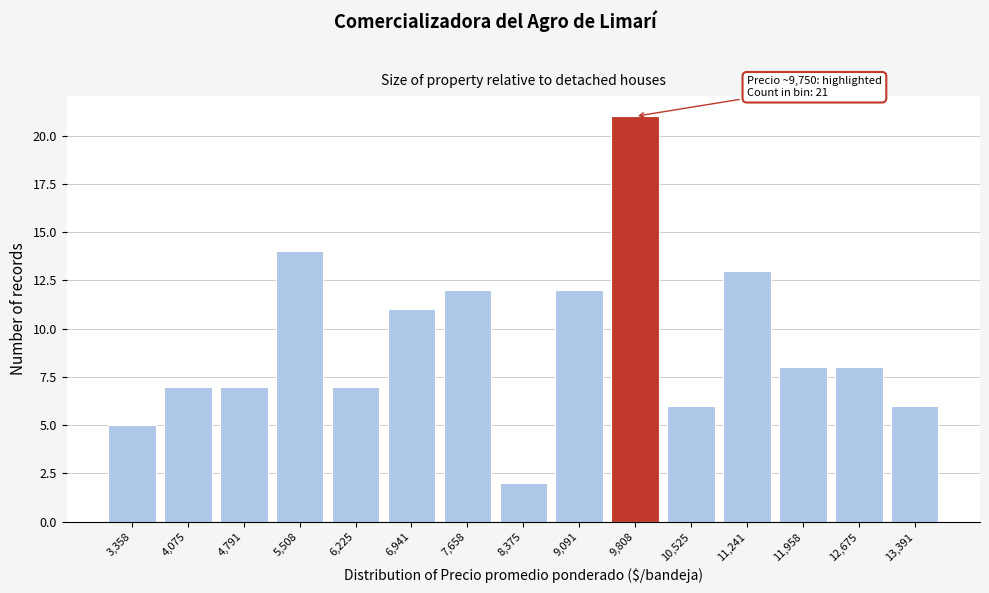

Reading left to right, what are all the values shown in this chart?

5	7	7	14	7	11	12	2	12	21	6	13	8	8	6